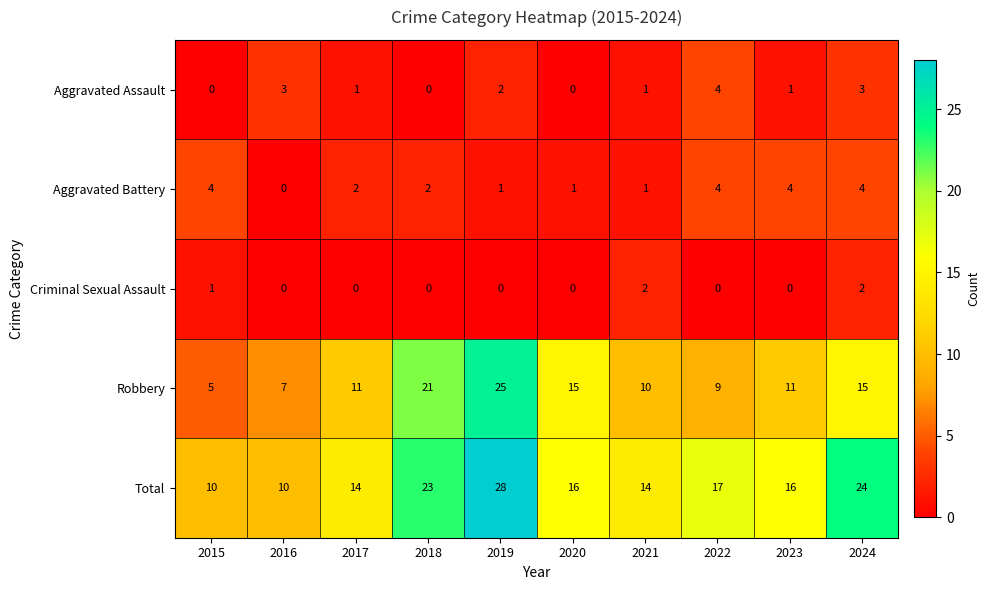

True or false: Aggravated Assault has a value of 1 at 2021.

True